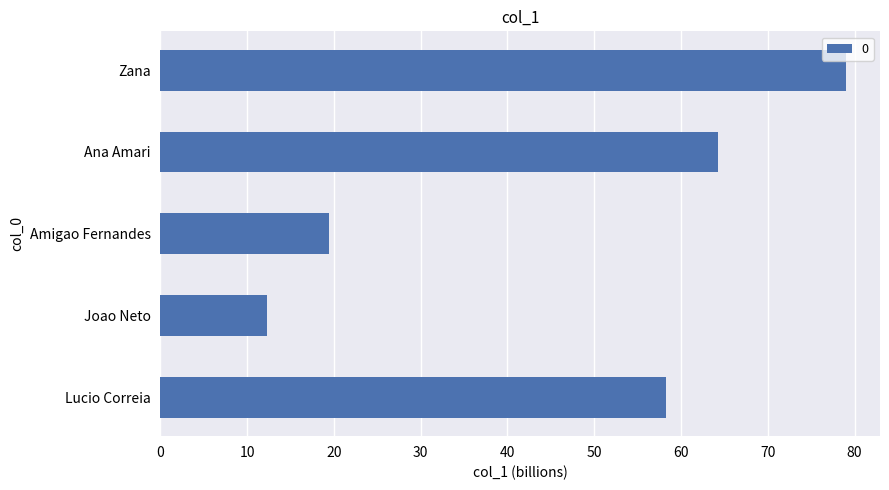

At which category does the chart reach its minimum across all series?

Joao Neto